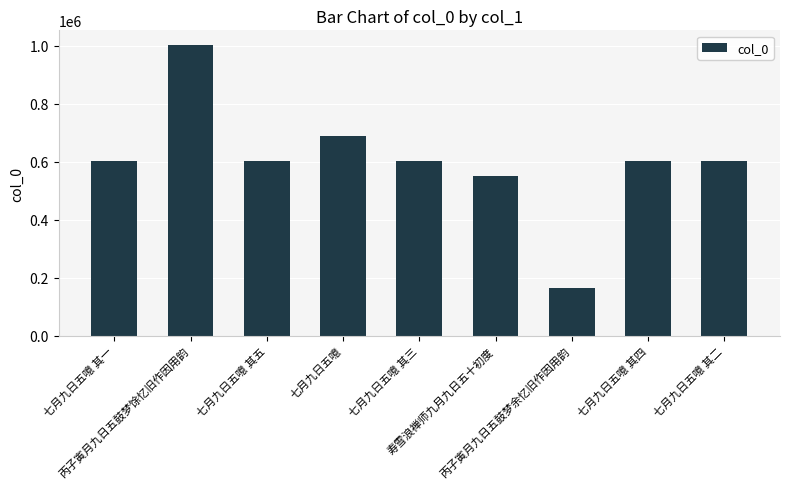

What is the value of the 8th bar from the left?

604493